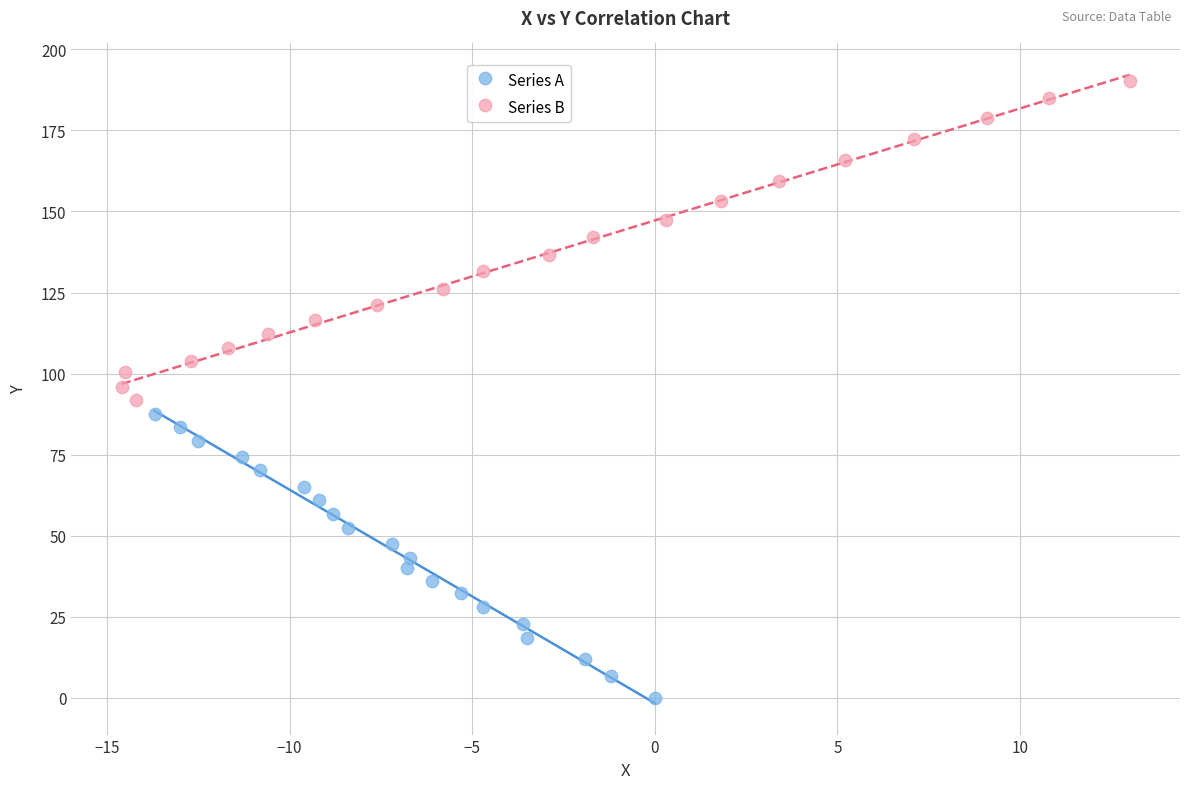

Which series contains the highest Y value?

Series B